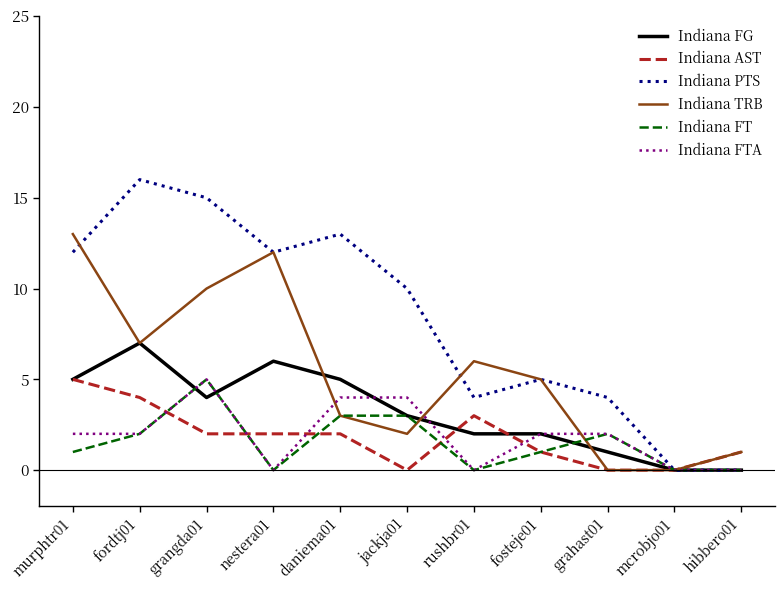

Is the value of Indiana FG at nestera01 greater than the value of Indiana AST at daniema01?

Yes